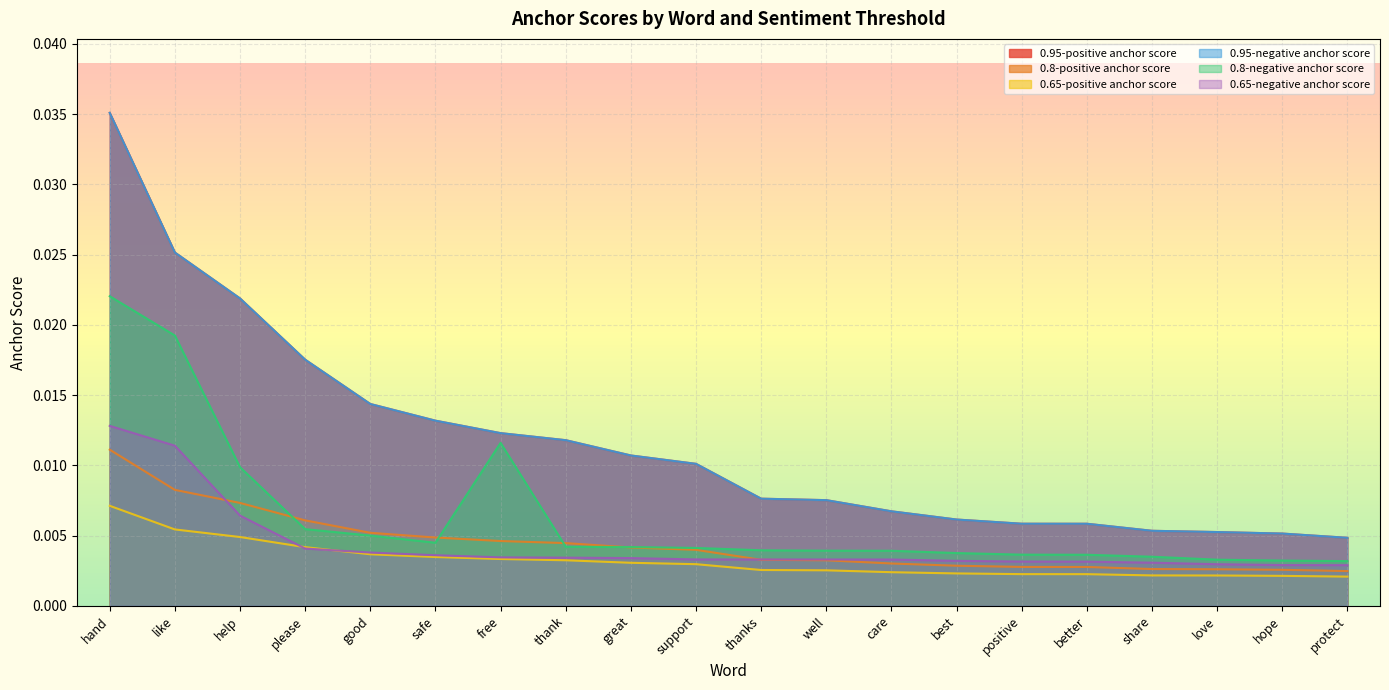

At which label does 0.65-negative anchor score reach its minimum?

protect